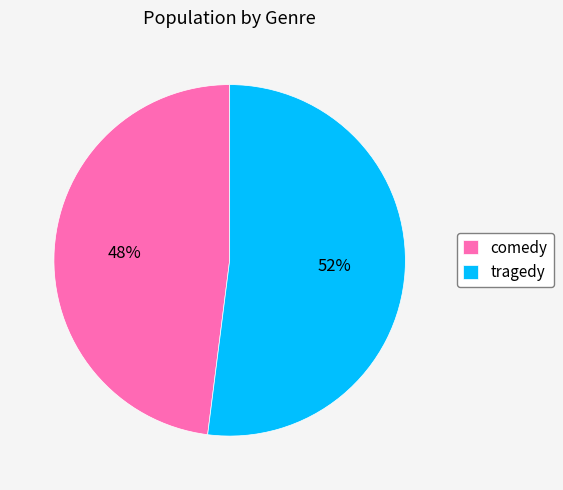

To the nearest percent, what is the difference between the comedy and tragedy slice percentages?

4%